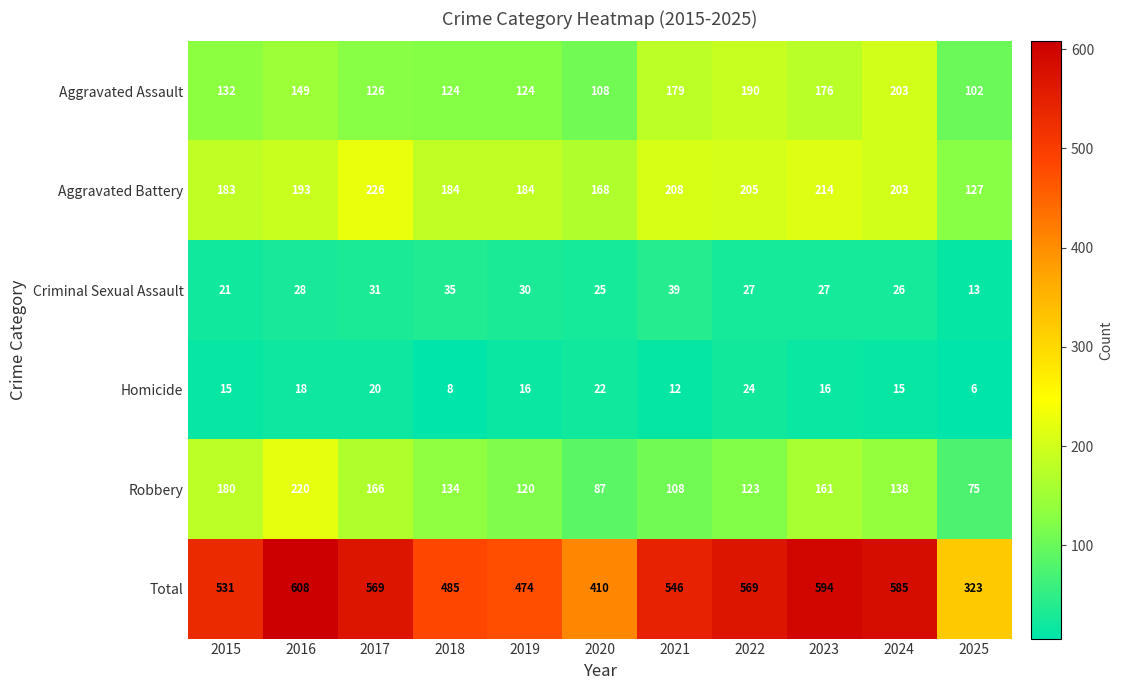

What is the spread (max minus min) of values at 2017?

549